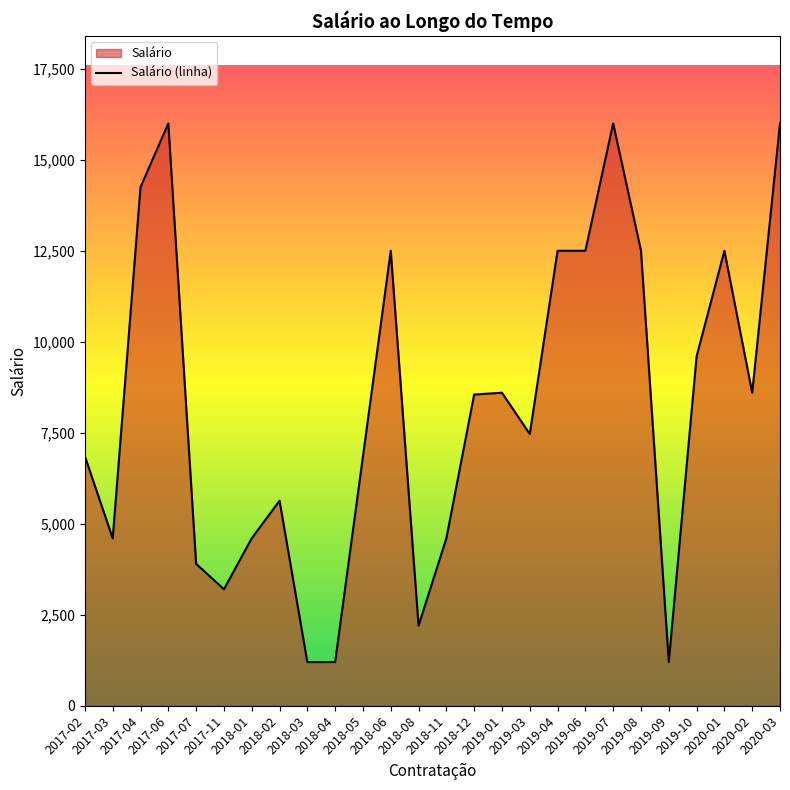

Between 2018-02 and 2017-03, which is larger?

2018-02